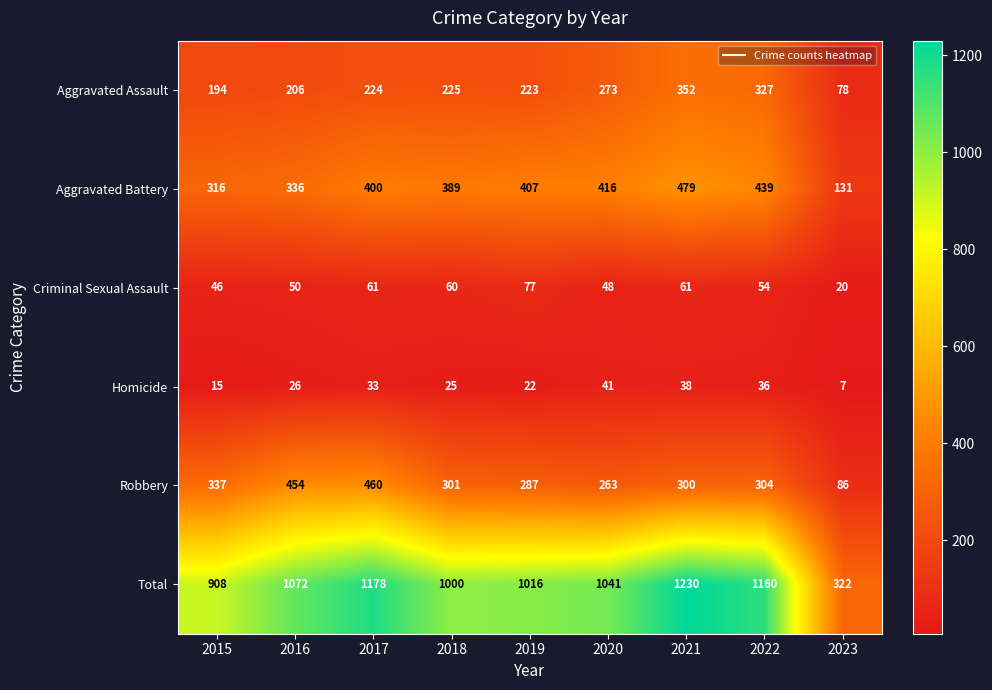

What is the difference between the Criminal Sexual Assault values at 2017 and 2019?

16